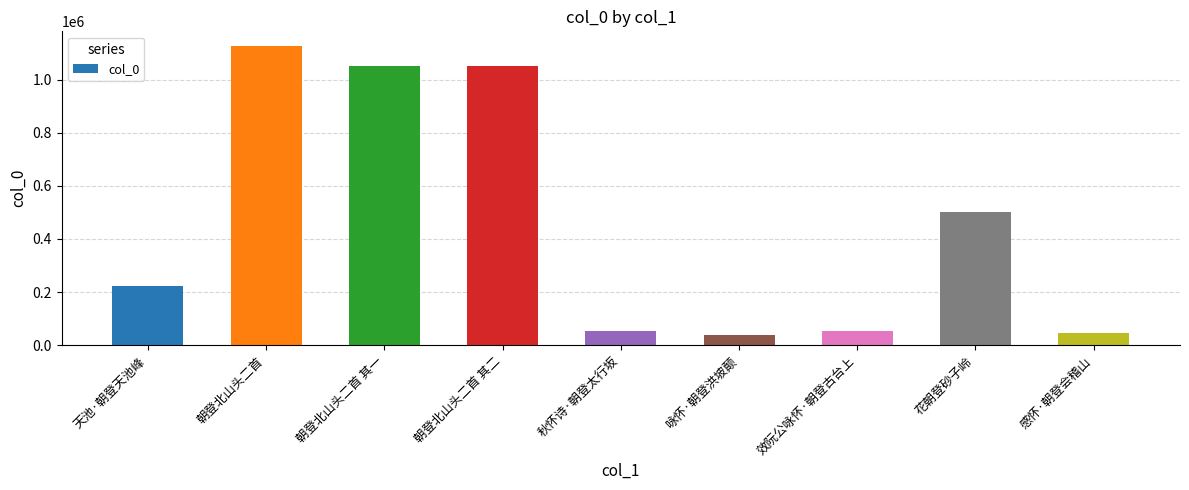

What is the change in value from 朝登北山头二首 其二 to 秋怀诗·朝登太行坂?

-995027